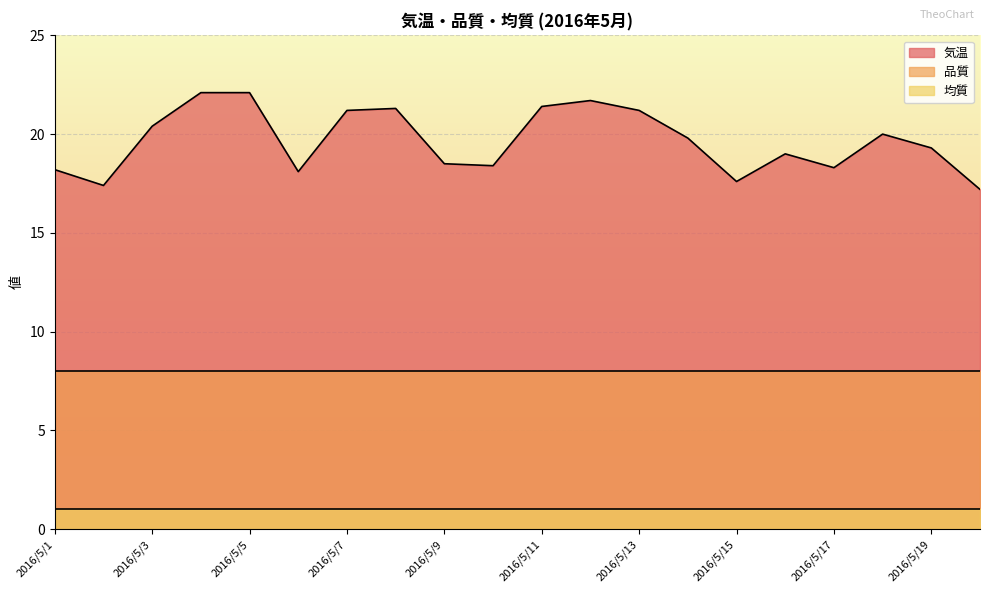

Reading left to right, extract all data points from this chart.

気温: 2016/5/1=18.2	2016/5/2=17.4	2016/5/3=20.4	2016/5/4=22.1	2016/5/5=22.1	2016/5/6=18.1	2016/5/7=21.2	2016/5/8=21.3	2016/5/9=18.5	2016/5/10=18.4	2016/5/11=21.4	2016/5/12=21.7	2016/5/13=21.2	2016/5/14=19.8	2016/5/15=17.6	2016/5/16=19.0	2016/5/17=18.3	2016/5/18=20.0	2016/5/19=19.3	2016/5/20=17.2
品質: 2016/5/1=8.0	2016/5/2=8.0	2016/5/3=8.0	2016/5/4=8.0	2016/5/5=8.0	2016/5/6=8.0	2016/5/7=8.0	2016/5/8=8.0	2016/5/9=8.0	2016/5/10=8.0	2016/5/11=8.0	2016/5/12=8.0	2016/5/13=8.0	2016/5/14=8.0	2016/5/15=8.0	2016/5/16=8.0	2016/5/17=8.0	2016/5/18=8.0	2016/5/19=8.0	2016/5/20=8.0
均質: 2016/5/1=1.0	2016/5/2=1.0	2016/5/3=1.0	2016/5/4=1.0	2016/5/5=1.0	2016/5/6=1.0	2016/5/7=1.0	2016/5/8=1.0	2016/5/9=1.0	2016/5/10=1.0	2016/5/11=1.0	2016/5/12=1.0	2016/5/13=1.0	2016/5/14=1.0	2016/5/15=1.0	2016/5/16=1.0	2016/5/17=1.0	2016/5/18=1.0	2016/5/19=1.0	2016/5/20=1.0